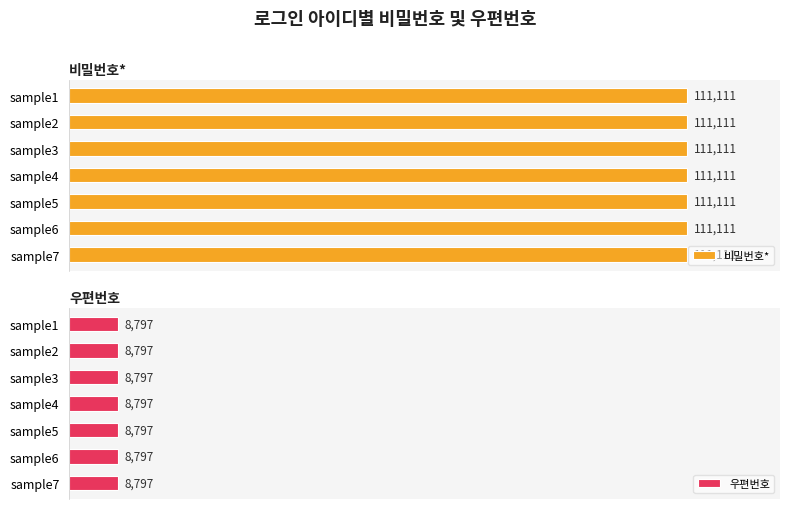

Is it true that 비밀번호* equals 181425 at sample2?

False